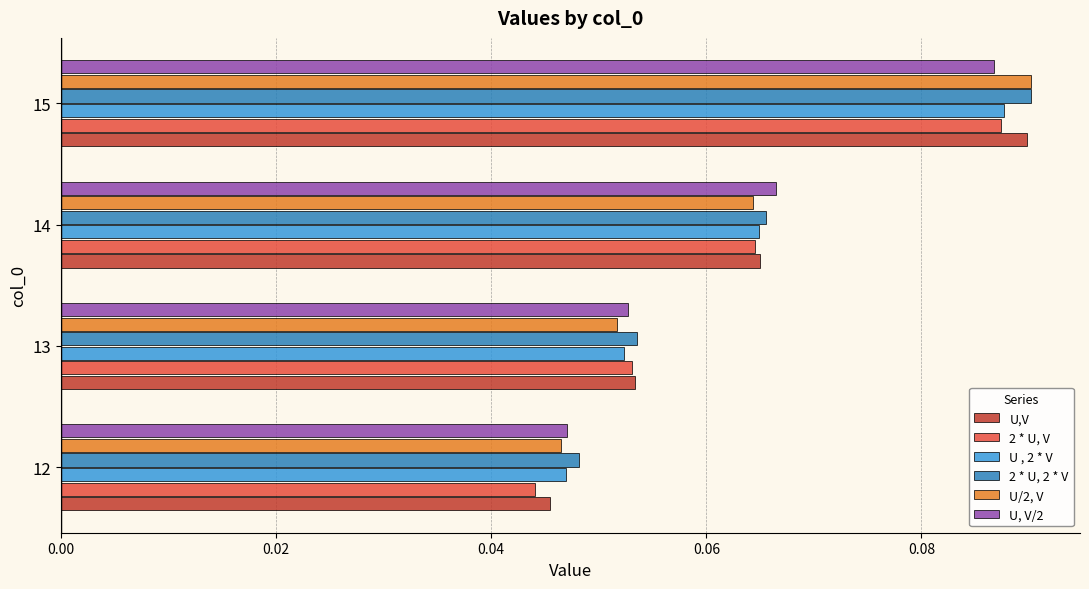

At which category does the chart reach its minimum across all series?

12